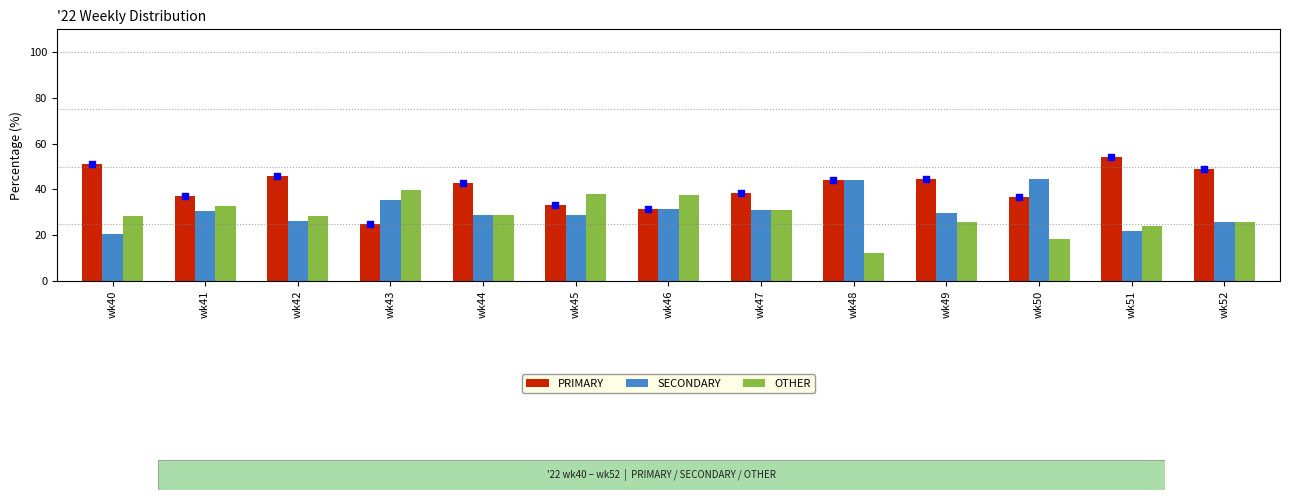

At how many categories does at least one series exceed 18?

13